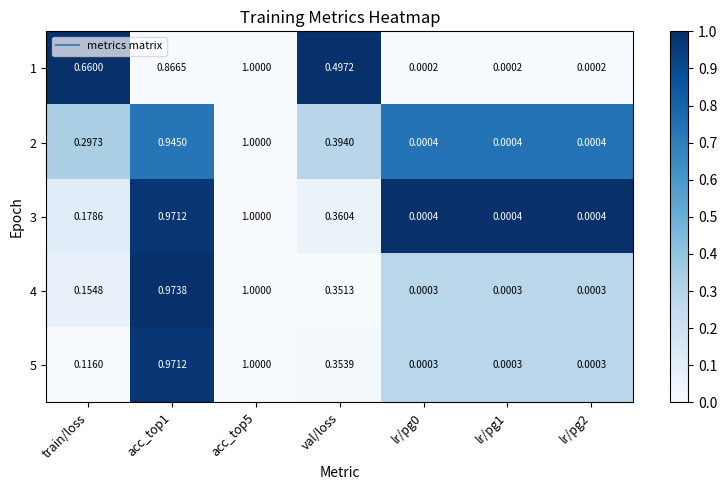

Is the value of 3 at train/loss greater than the value of 2 at lr/pg0?

Yes